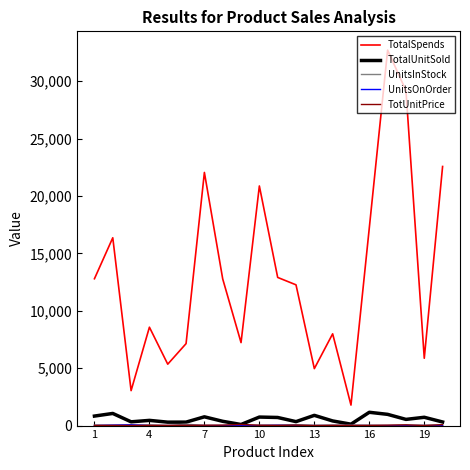

Which series has the largest total across all categories?

TotalSpends